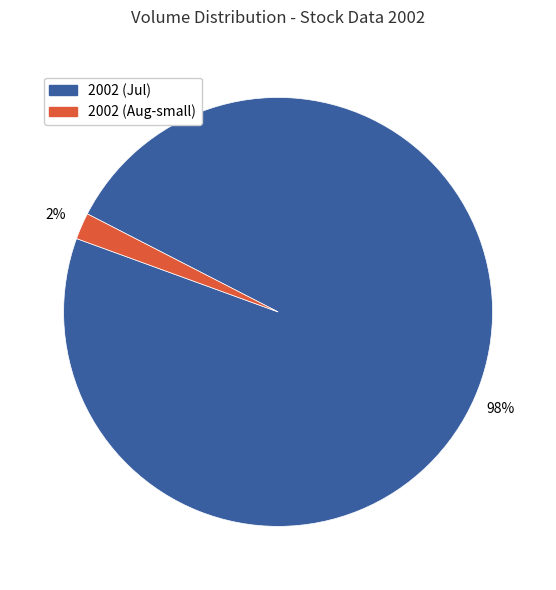

To the nearest percent, what is the average slice percentage?

50%